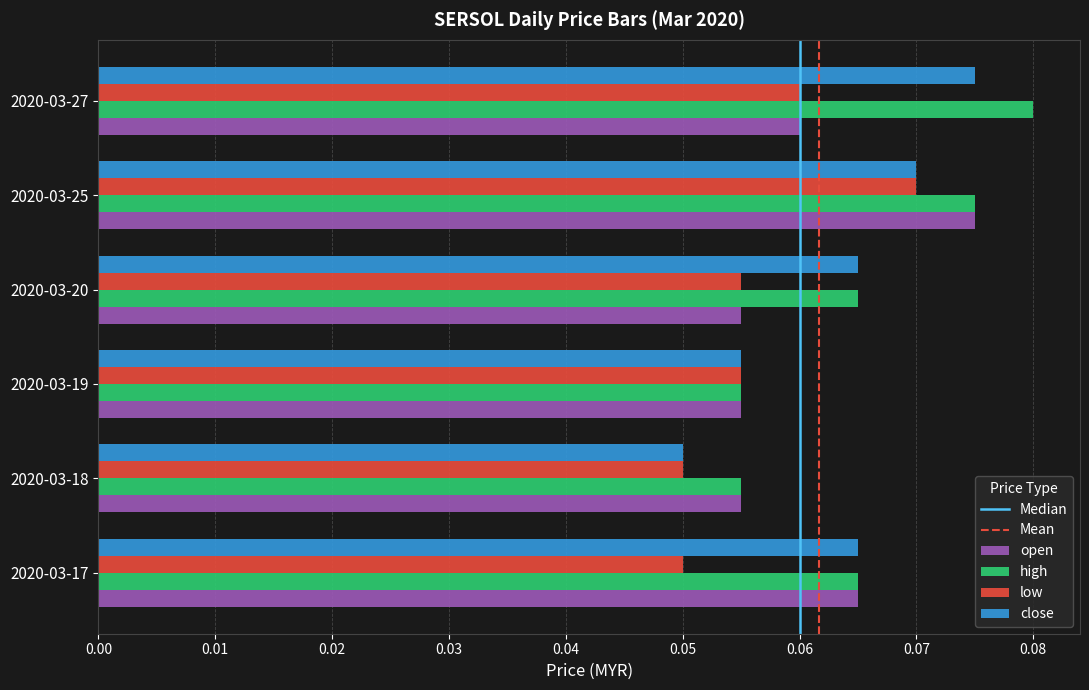

At which label does close reach its minimum?

2020-03-18